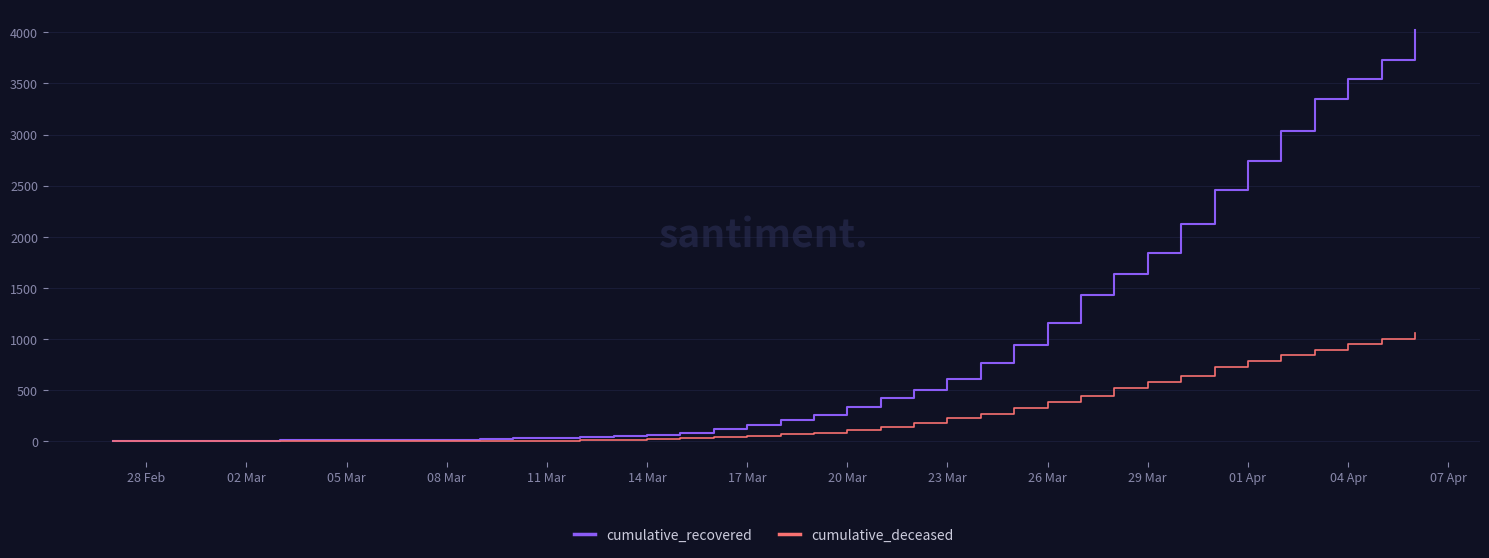

What is the maximum value for cumulative_deceased?

1056